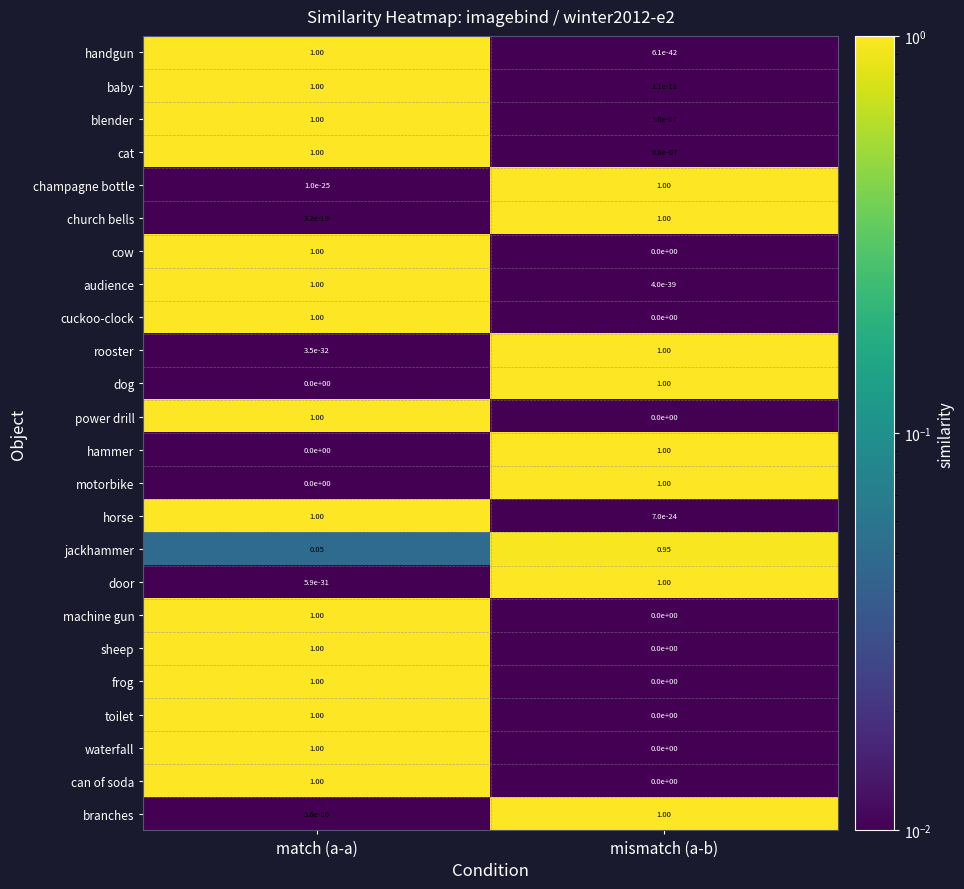

How many categories are shown in the chart?

2